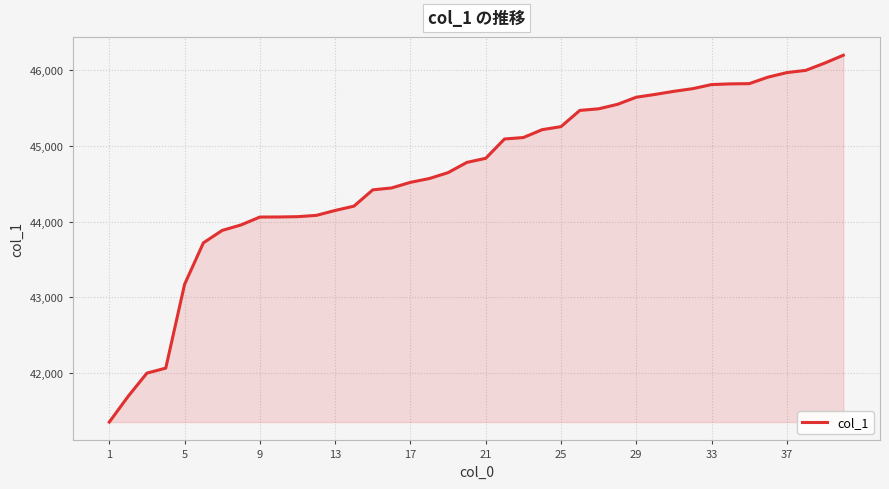

What is the minimum value shown in the chart?

41355